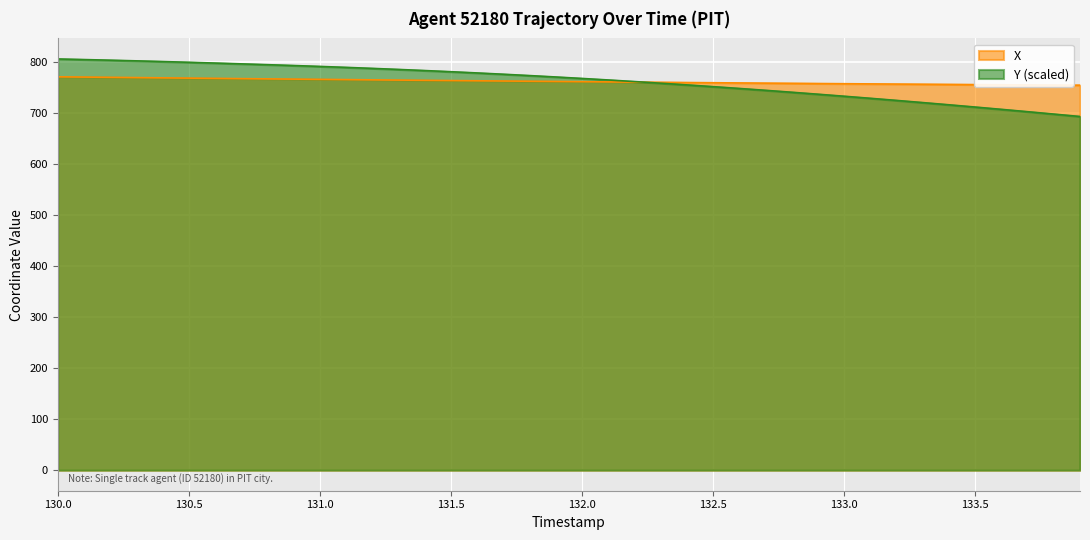

Which series changed the most between 130.0 and 131.0?

Y (scaled)